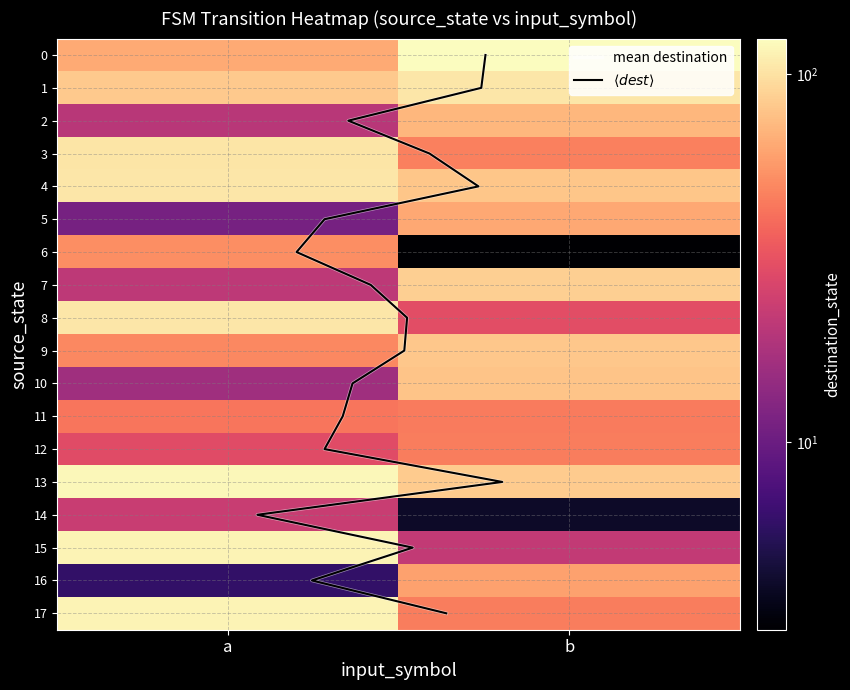

How many distinct data groups are displayed?

18